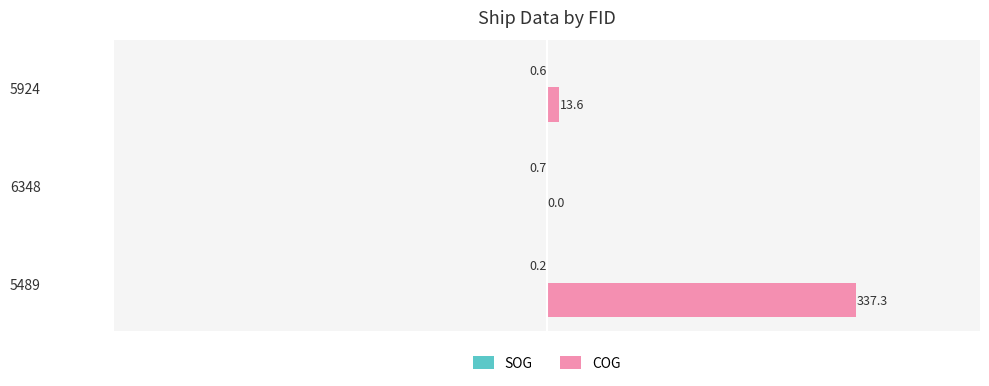

What is the total value across all series at 5924?

13.0